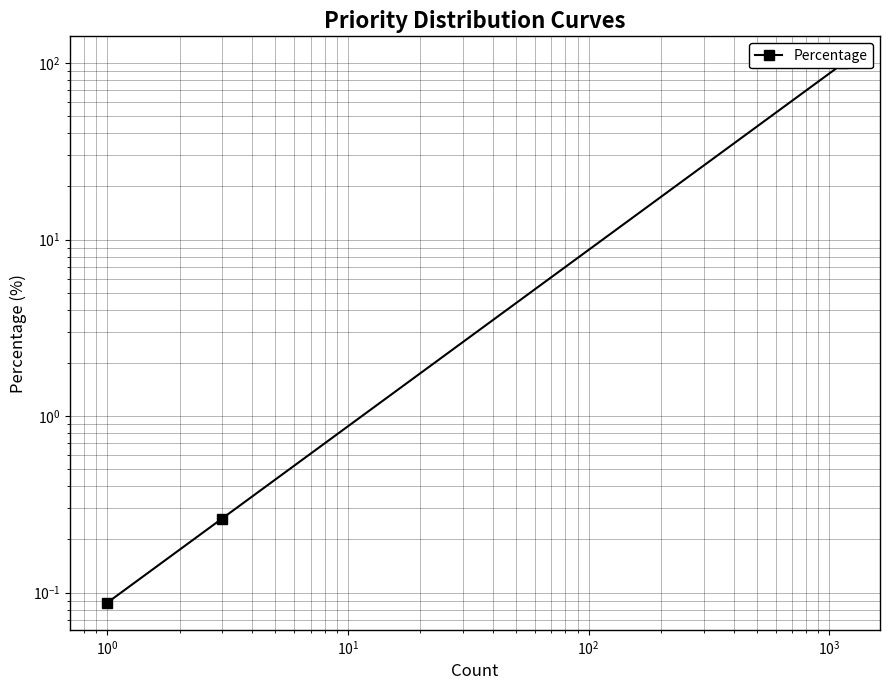

Is it true that the value at $\mathdefault{10^{-2}}$ is 0.1?

False